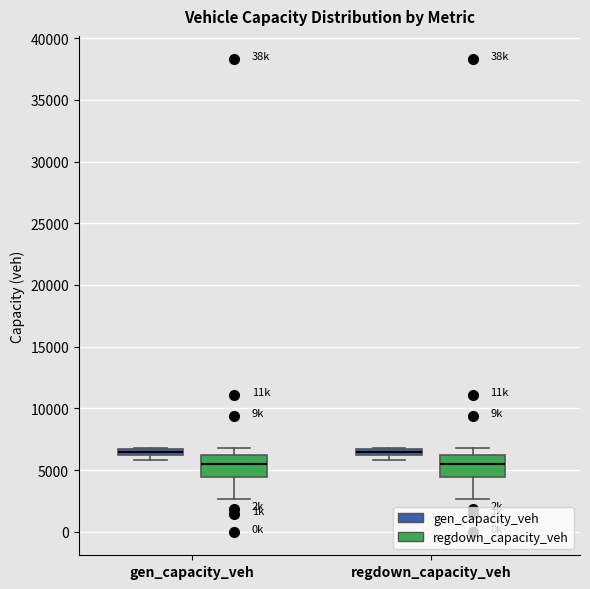

Where is the lower edge of the box for regdown_capacity_veh (gen_capacity_veh) on the y-axis? The values are not printed on the chart, so give them approximately, as read against the axis.

6000